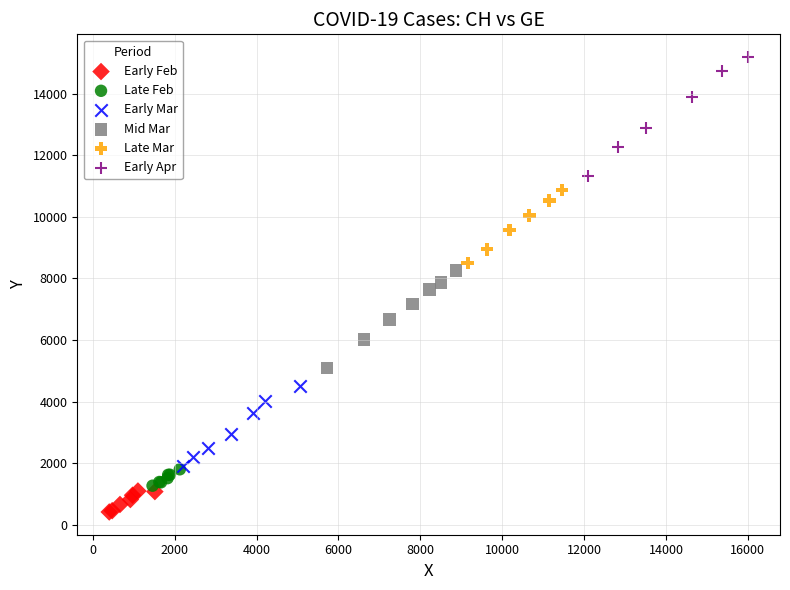

What are all the series names shown in the legend?

Early Feb, Late Feb, Early Mar, Mid Mar, Late Mar, Early Apr